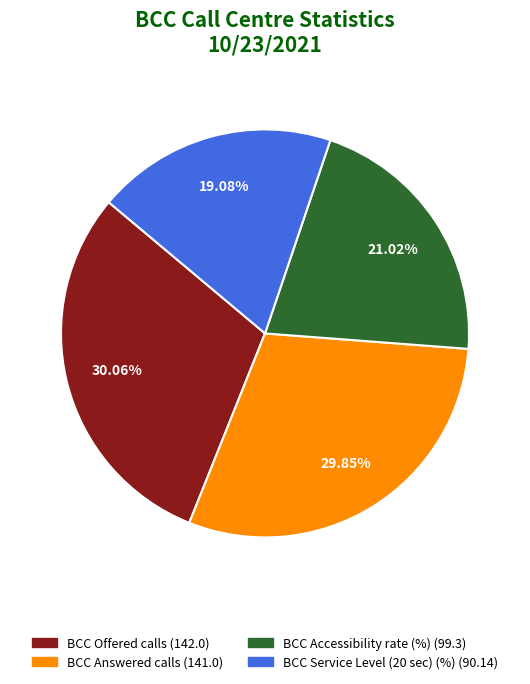

Which category has the smallest portion of the pie?

BCC Service Level (20 sec) (%)